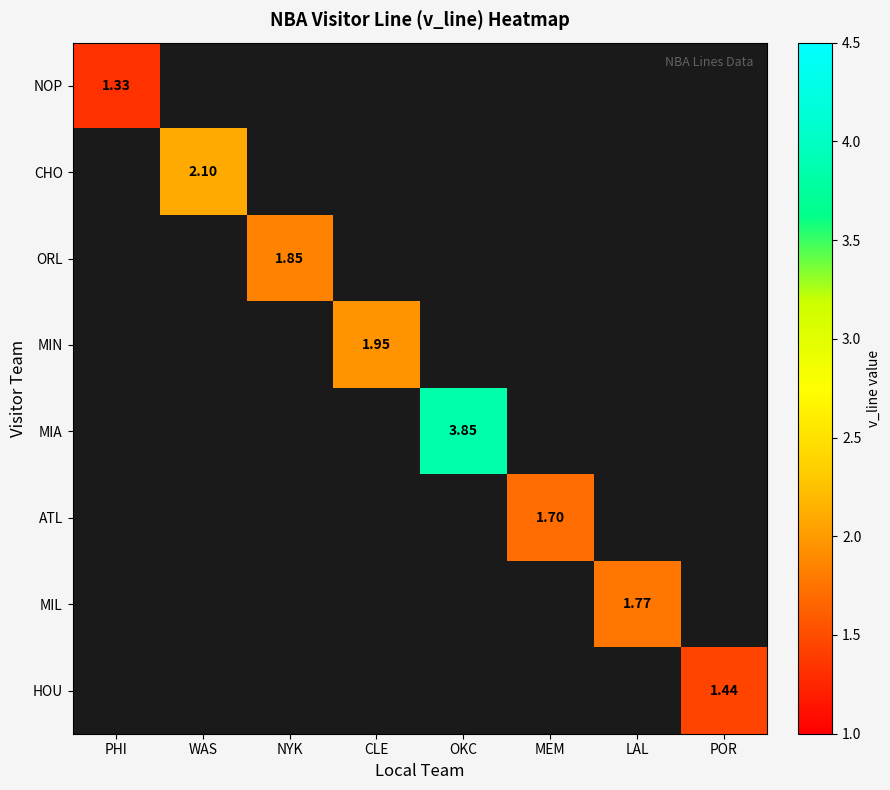

At how many categories does at least one series exceed 2?

2